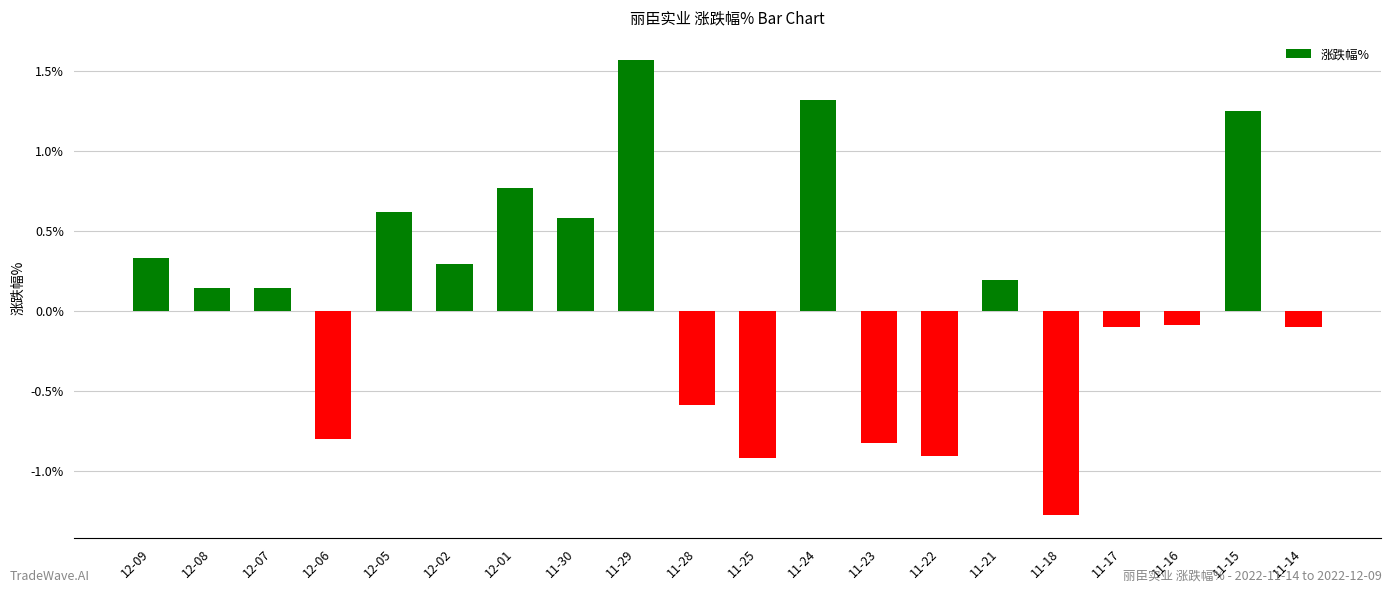

Is it true that the value at 11-25 is -0.4?

False